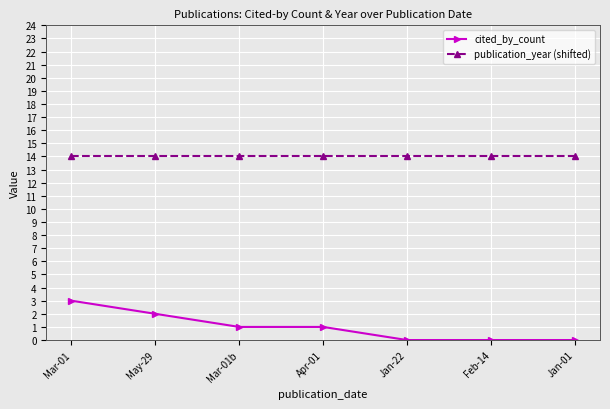

At how many categories does at least one series exceed 0?

7